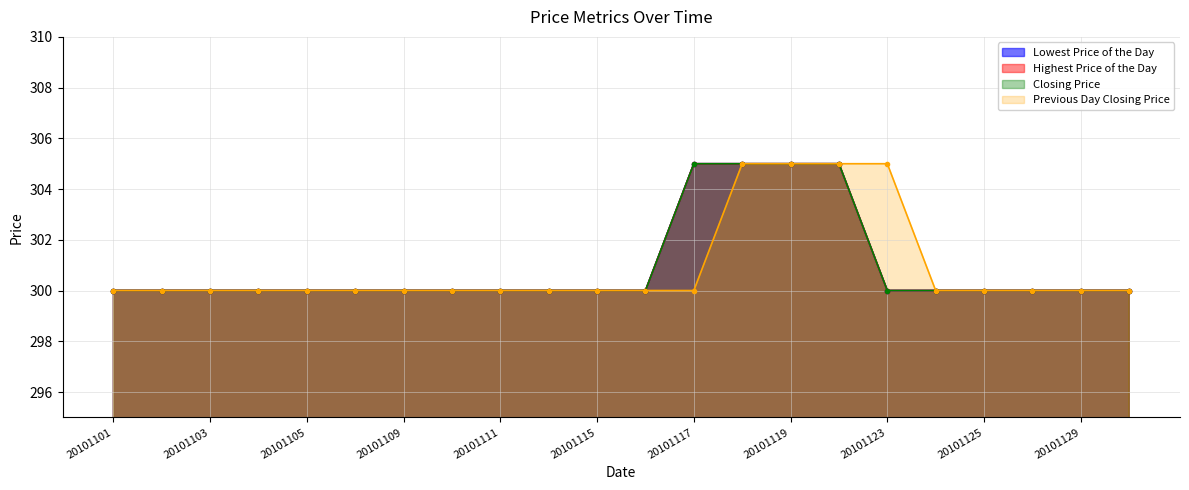

Which label corresponds to the smallest value in the chart?

20101101